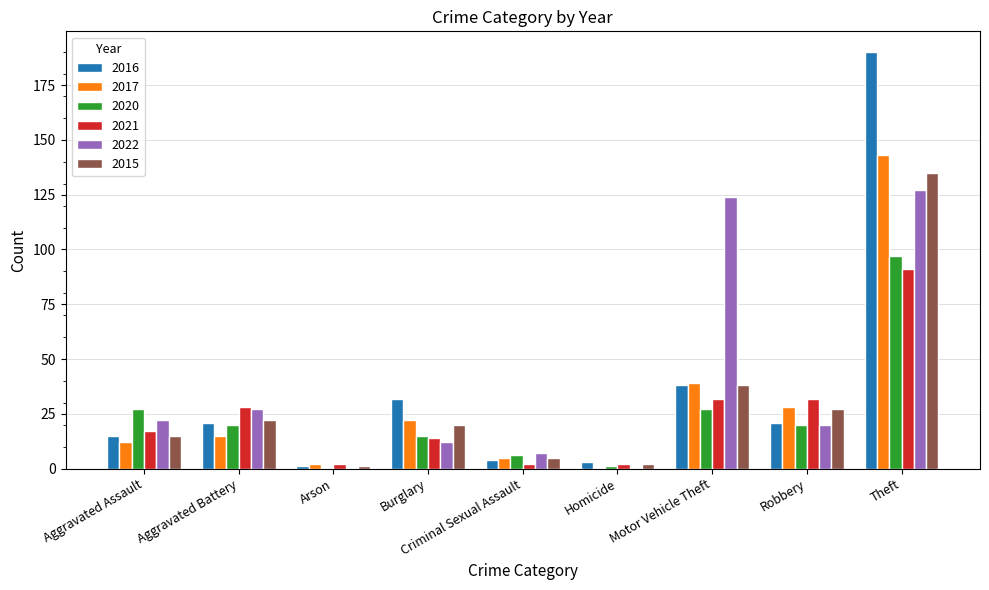

At which category is the sum across all series the highest?

Theft